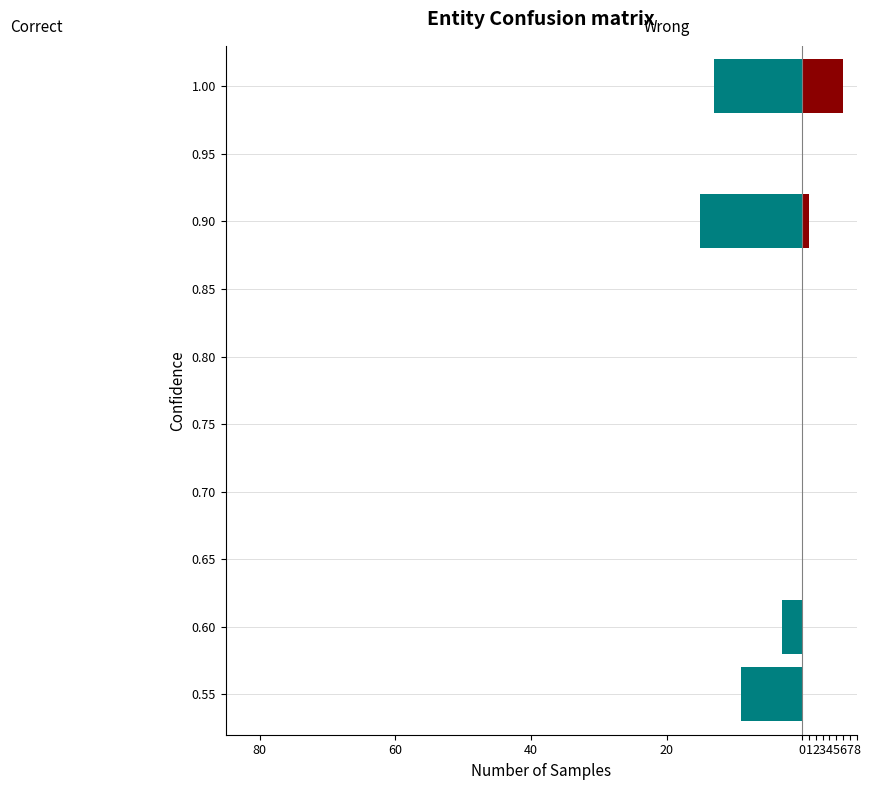

At how many categories does at least one series exceed -2?

4